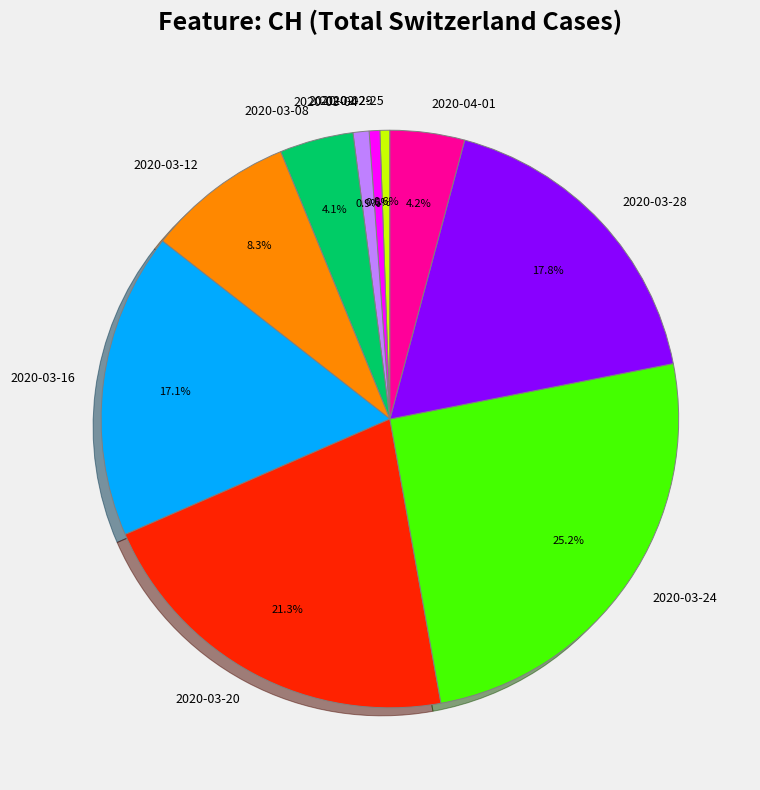

Does any single category account for the majority?

No